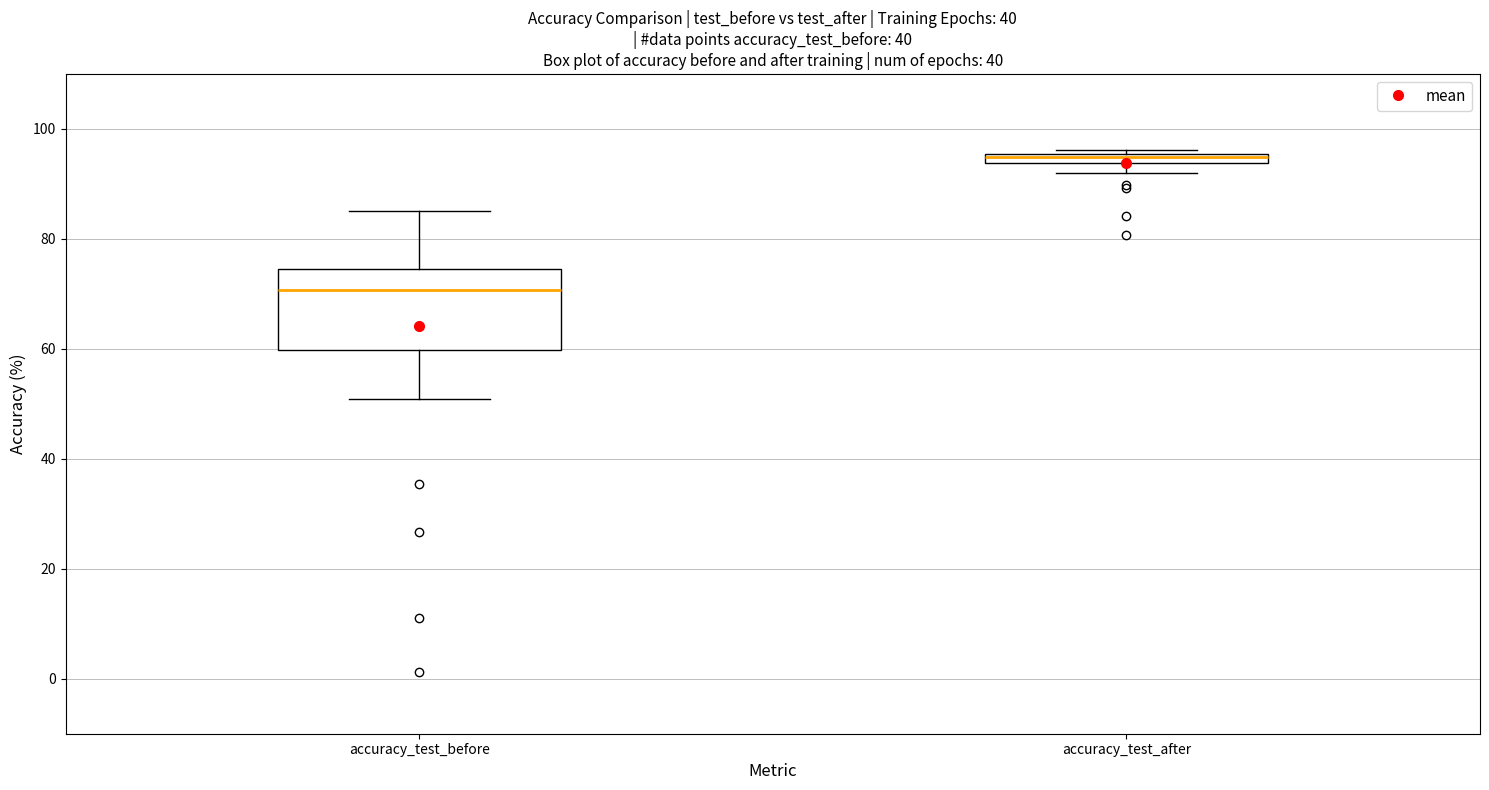

Where is the lower edge of the box for accuracy_test_before on the y-axis? The values are not printed on the chart, so give them approximately, as read against the axis.

60